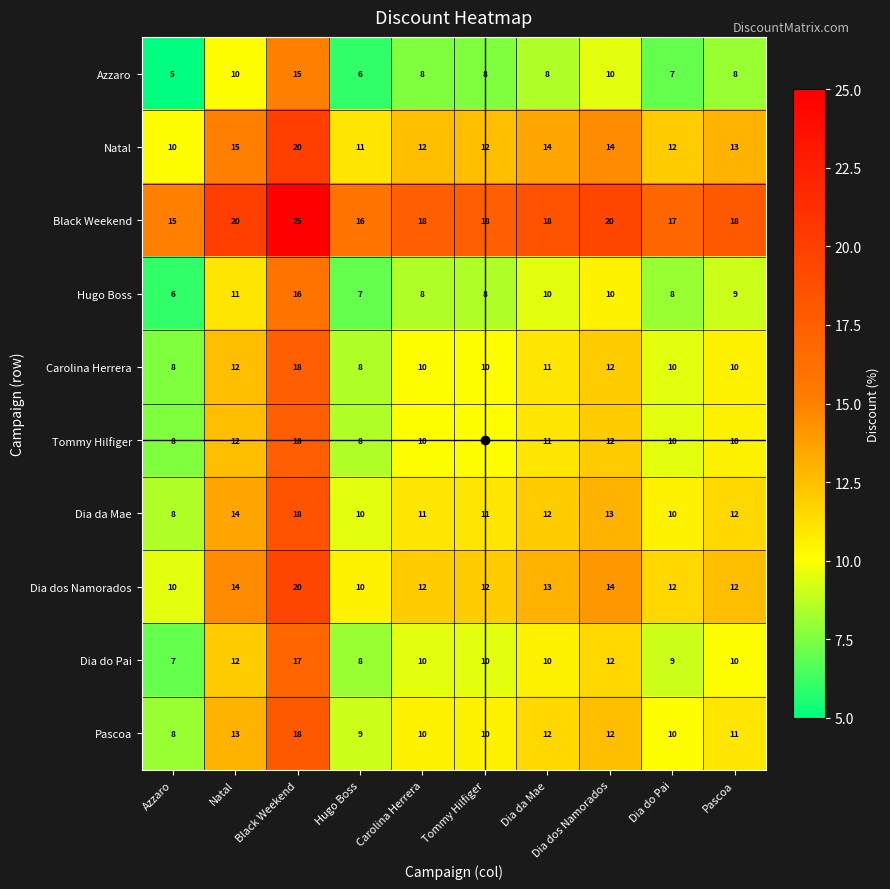

How many series are shown in this chart?

10